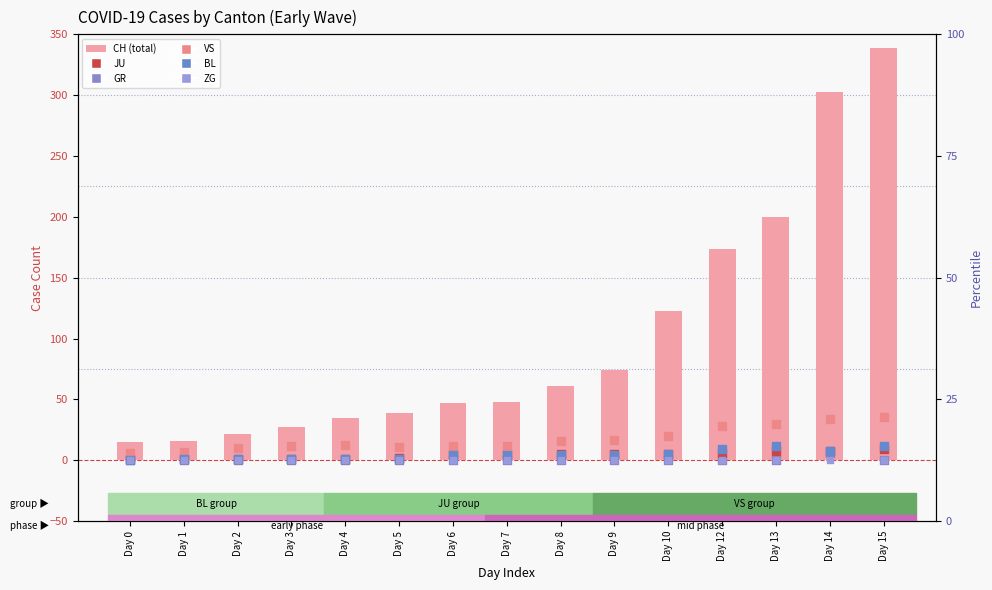

Which series contains the highest Y value?

CH (total)